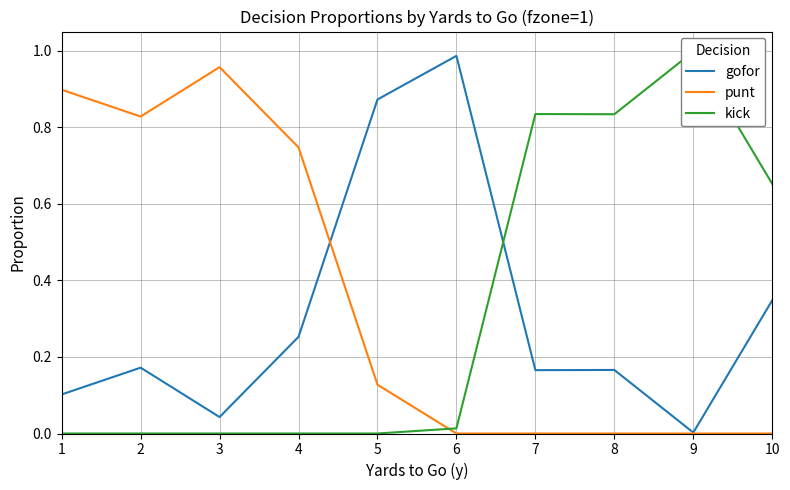

At which category does the chart reach its minimum across all series?

6